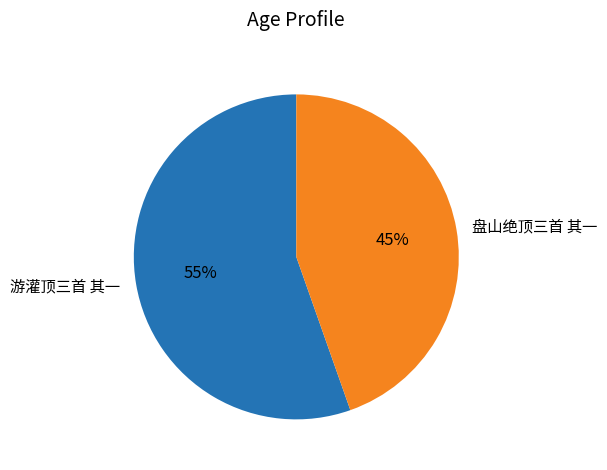

Which slice is the largest?

游灌顶三首 其一